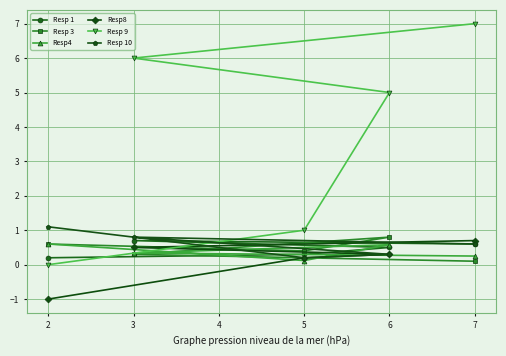

Reading left to right, extract all data points from this chart.

Resp 1: 0.2	0.3	0.5	0.7	0.6
Resp 3: 0.6	0.4	0.8	0.3	0.1
Resp4: 0.6	0.1	0.6	0.3	0.2
Resp8: -1.0	0.2	0.3	0.5	0.7
Resp 9: 0.0	1.0	5.0	6.0	7.0
Resp 10: 1.1	0.2	0.3	0.8	0.6